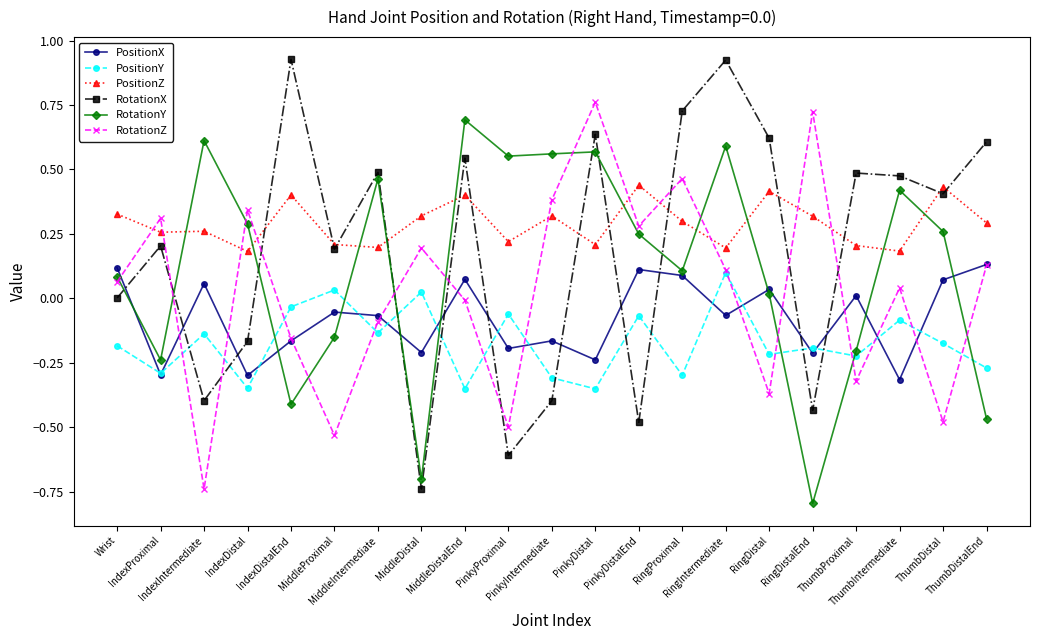

What is the sum of all PositionY values?

-3.6